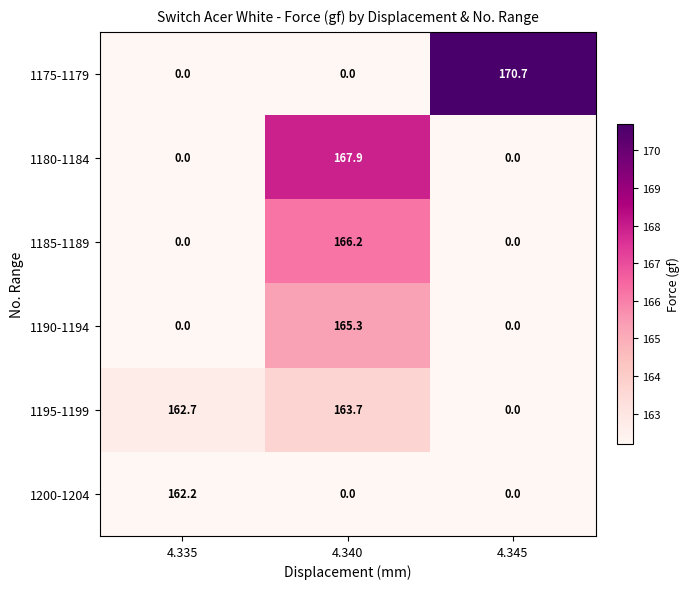

Which category has the highest value in the 1200-1204 series?

4.335